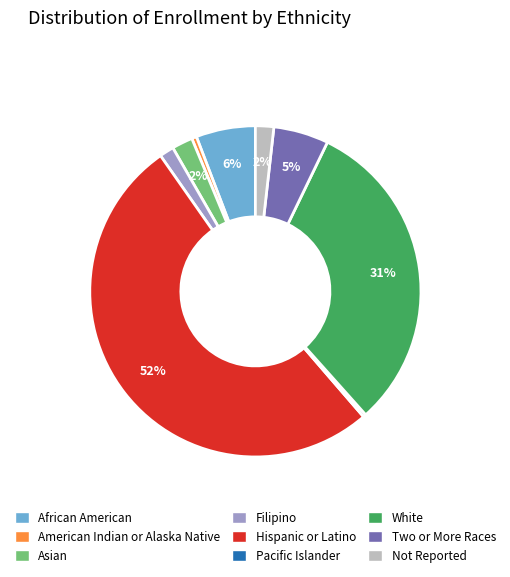

Is there any slice that represents more than half of the pie?

Yes